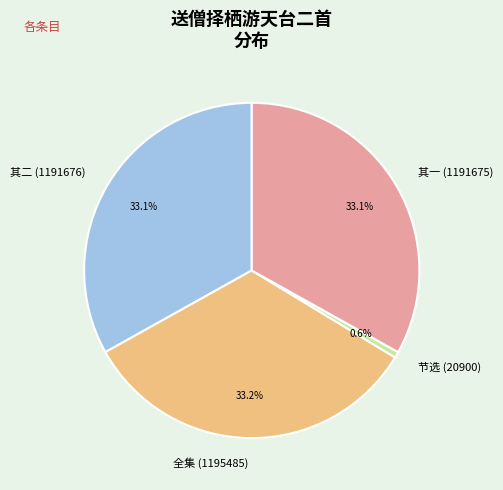

What is the total percentage of 其一 (1191675) and 节选 (20900)?

33.7%